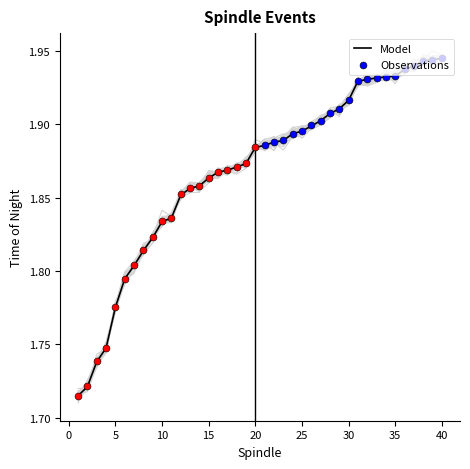

Is the value of Time_of_night at 1 greater than the value of STOP at 2?

No